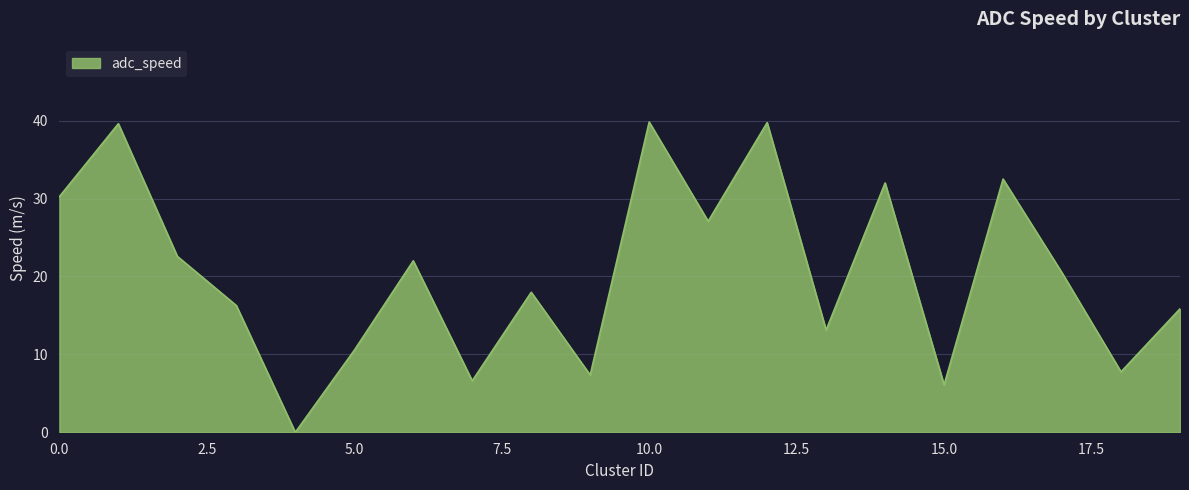

How many interior local peaks (higher than both neighbors) does the data have?

7